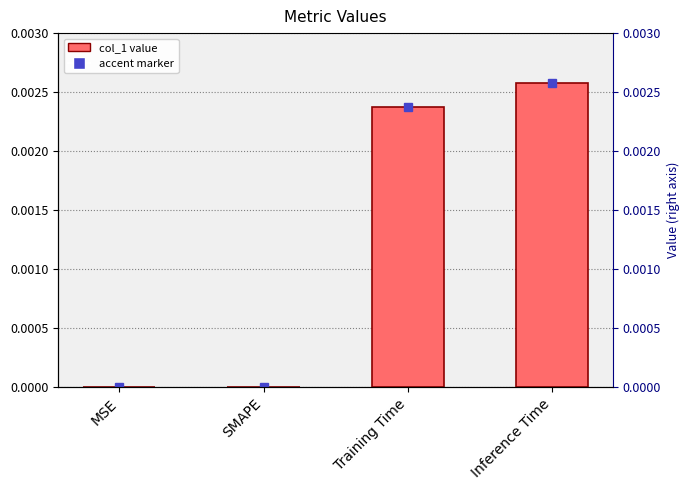

Which label corresponds to the largest value in the chart?

Inference Time